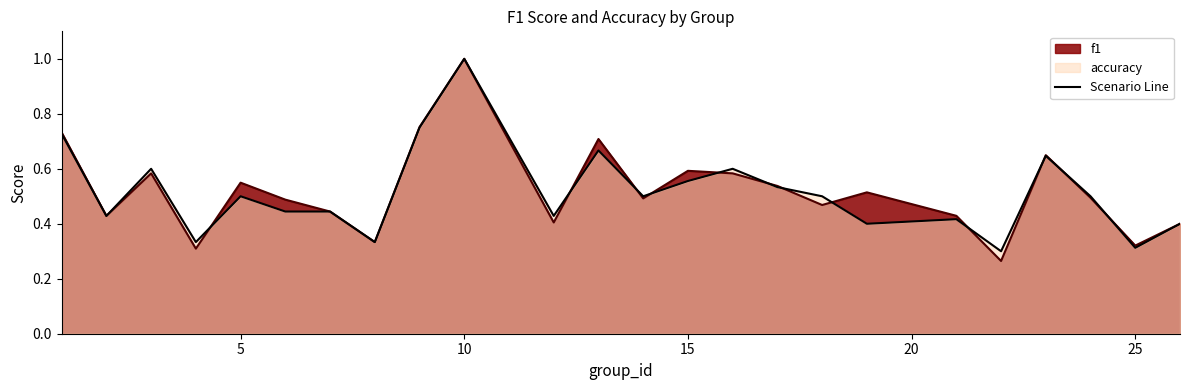

The f1 series shows 0.5 at 19. True or false?

True